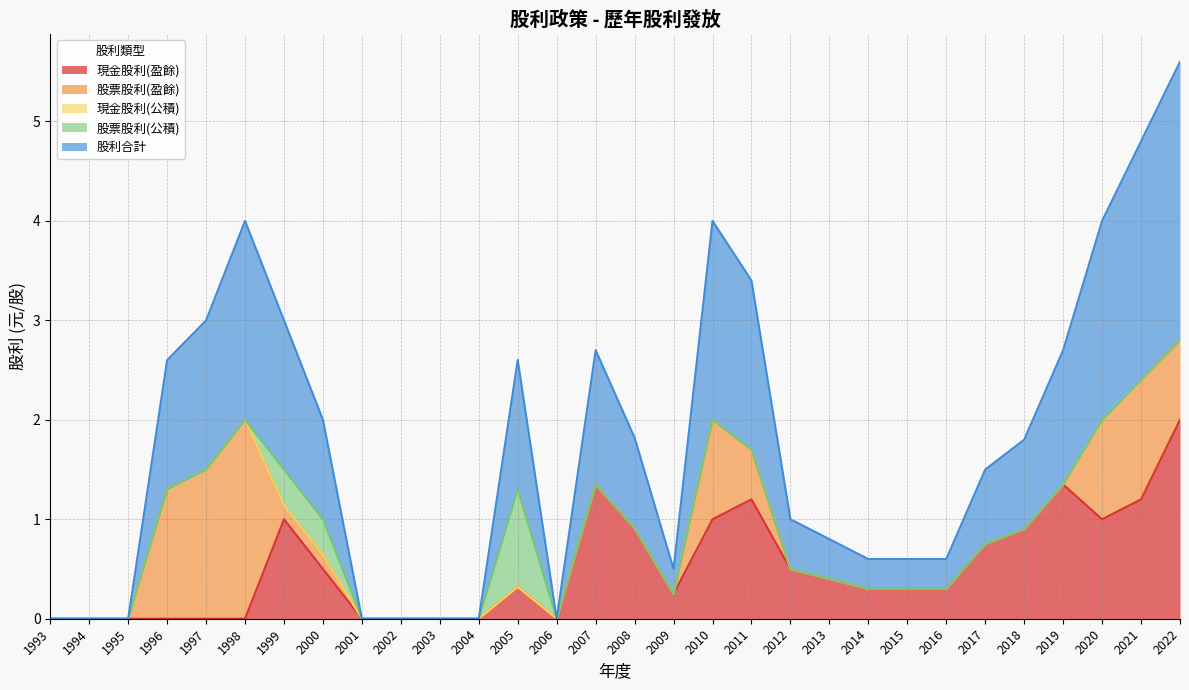

True or false: 股票股利(公積) and 現金股利(盈餘) cross at least once.

False